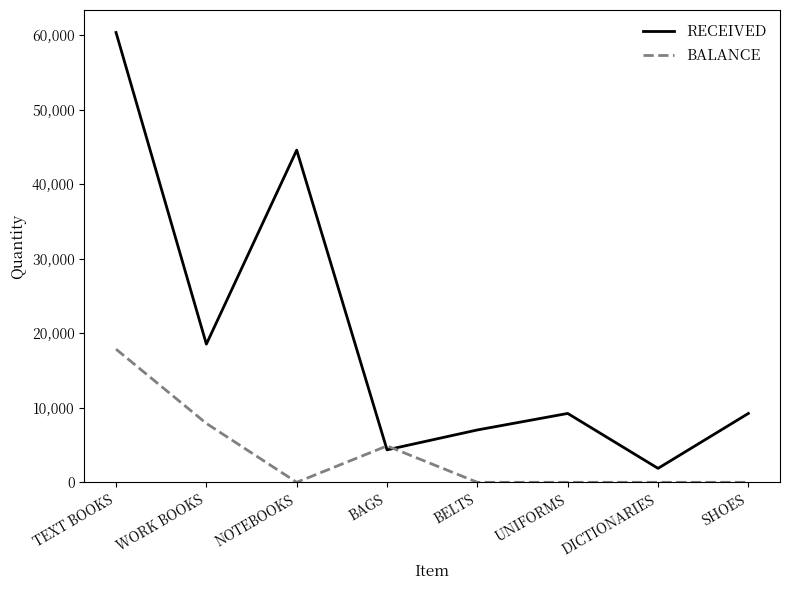

List the series in order of their overall mean, highest first.

RECEIVED, BALANCE